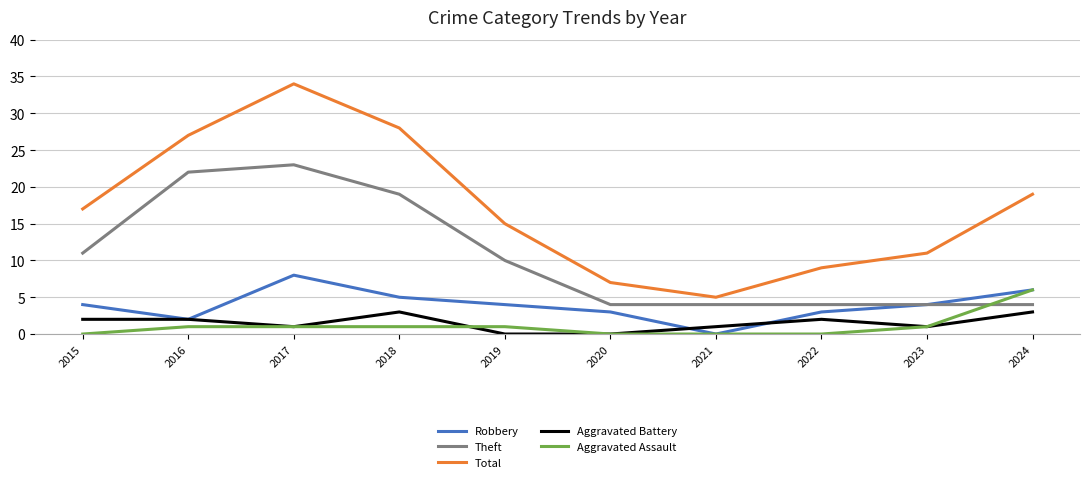

At which label does Total reach its peak?

2017